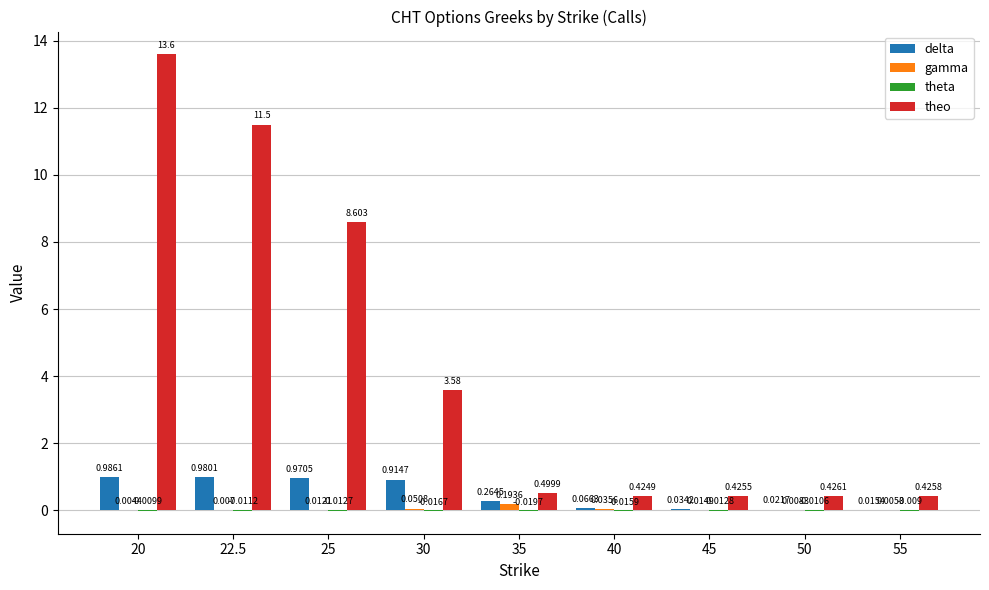

Which series has the largest total across all categories?

theo